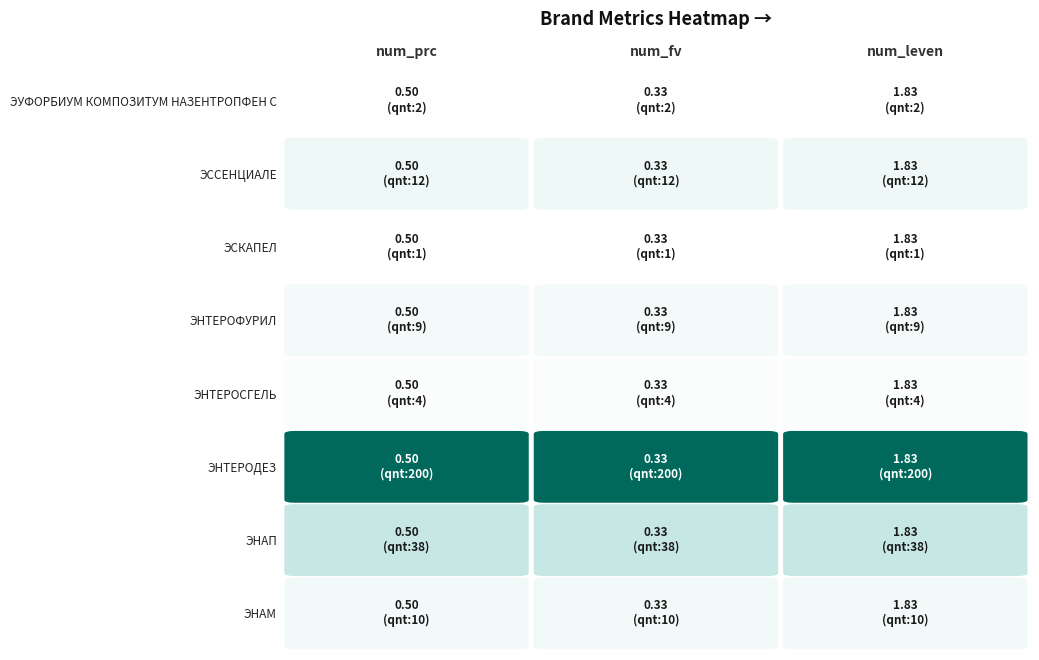

Reading right to left, transcribe all the data shown in this chart.

ЭУФОРБИУМ КОМПОЗИТУМ НАЗЕНТРОПФЕН С: 1.8	0.3	0.5
ЭССЕНЦИАЛЕ: 1.8	0.3	0.5
ЭСКАПЕЛ: 1.8	0.3	0.5
ЭНТЕРОФУРИЛ: 1.8	0.3	0.5
ЭНТЕРОСГЕЛЬ: 1.8	0.3	0.5
ЭНТЕРОДЕЗ: 1.8	0.3	0.5
ЭНАП: 1.8	0.3	0.5
ЭНАМ: 1.8	0.3	0.5